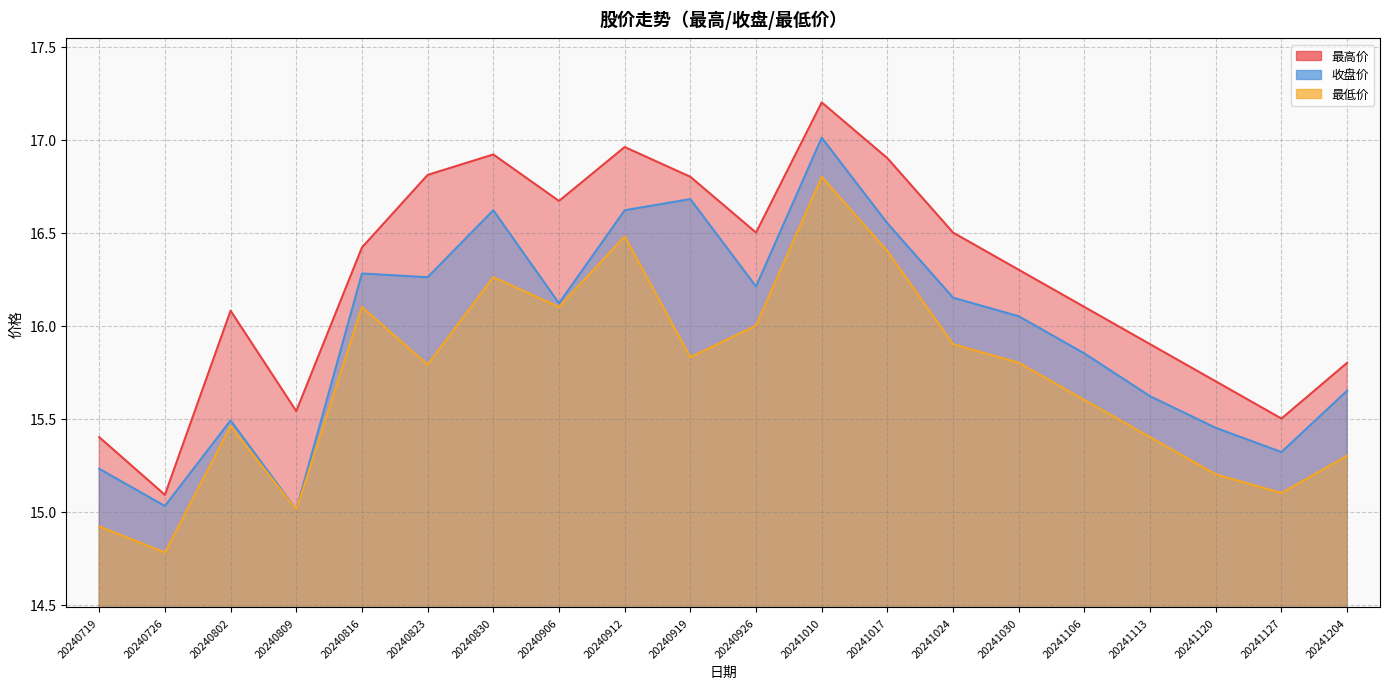

The value of 收盘价 at 20240830 is 16.6. True or false?

True